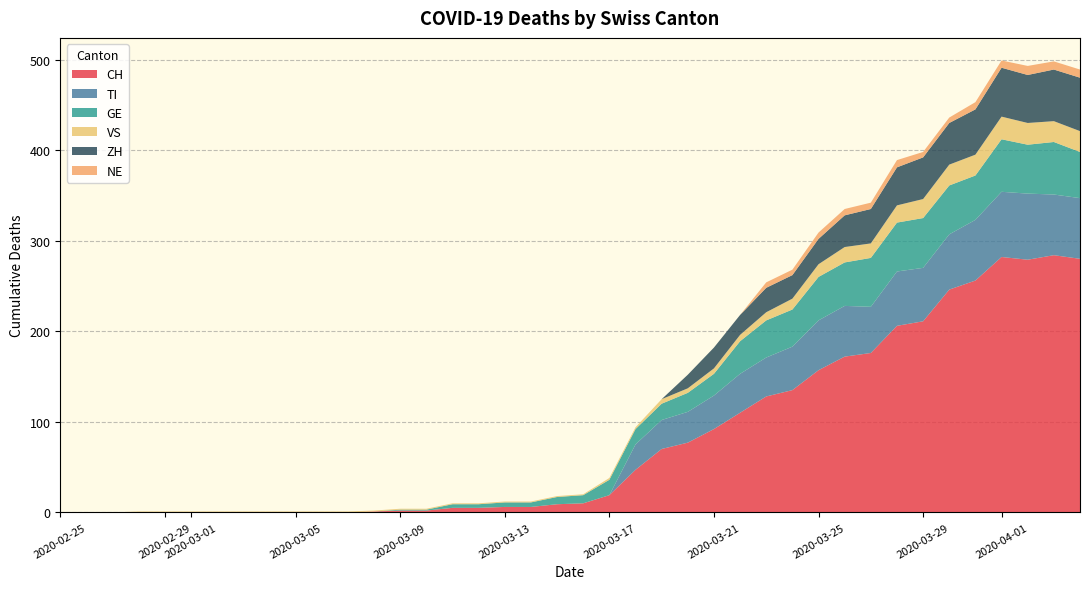

What is the maximum value for CH?

284